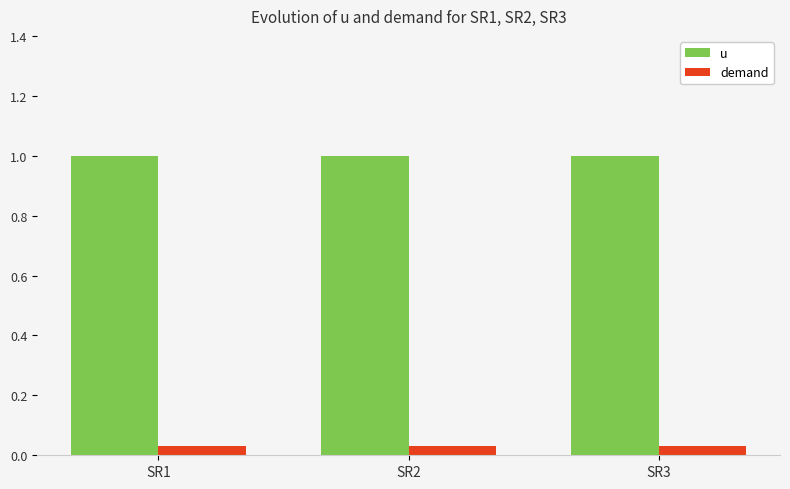

What is the total value across all series at SR2?

1.0